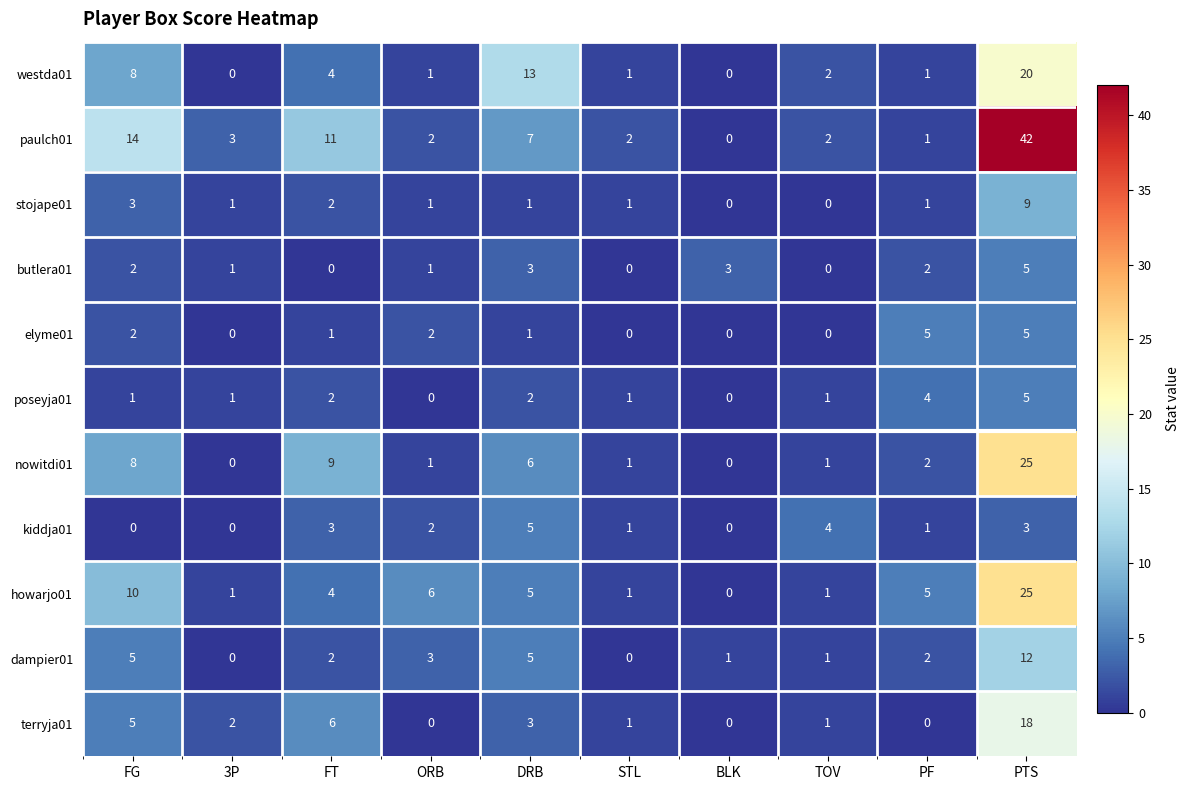

Count the number of data series in this chart.

11